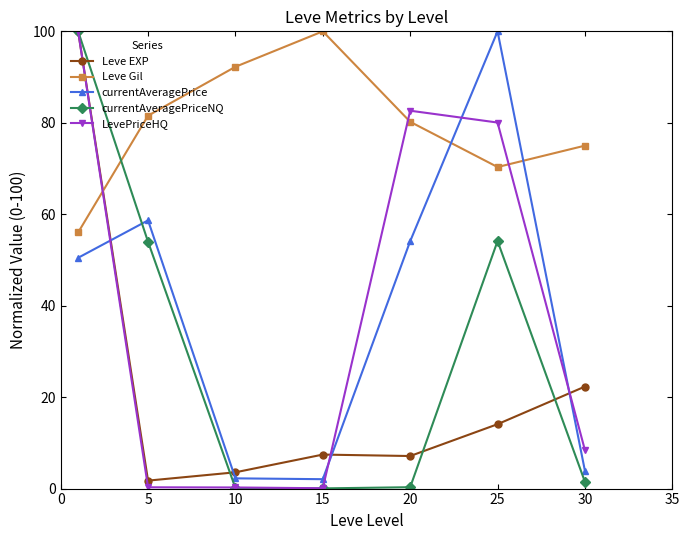

What is the sum of all currentAveragePriceNQ values?

210.0